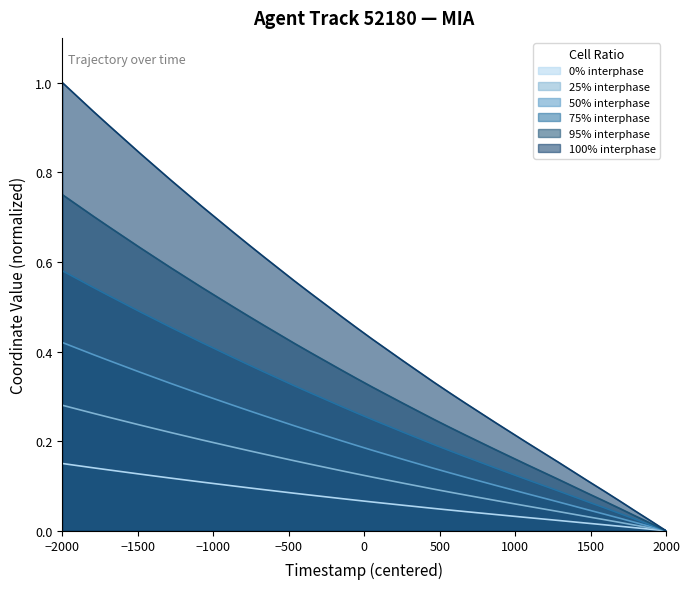

Which series has the largest total across all categories?

100% interphase